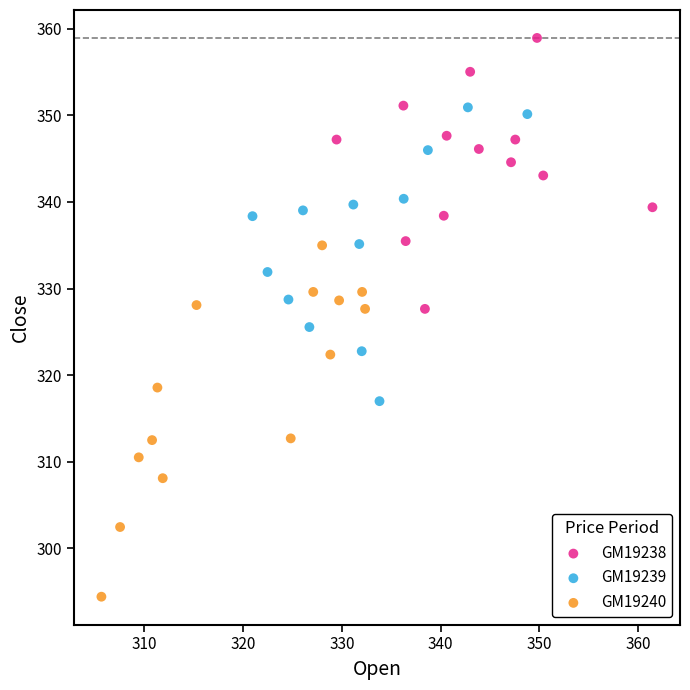

Which series has the widest spread of Y values?

GM19240